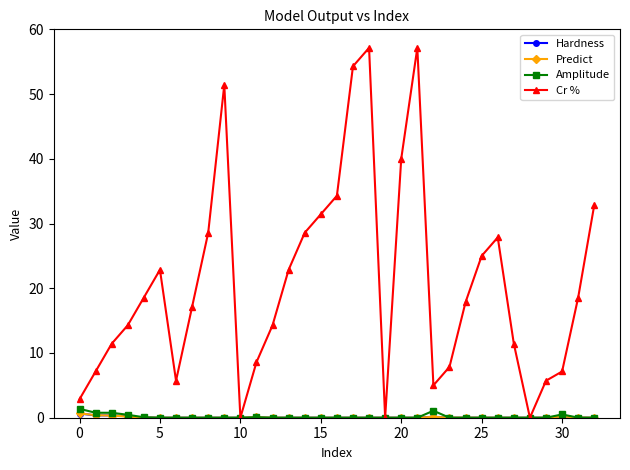

After their last crossing, which series has the higher values: Predict or Hardness?

Predict